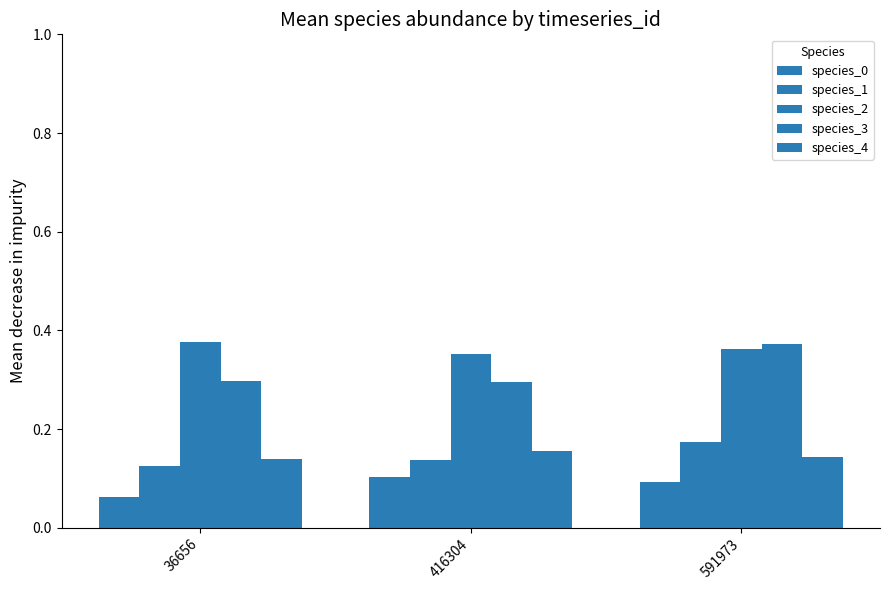

How many bars are there in each group?

5